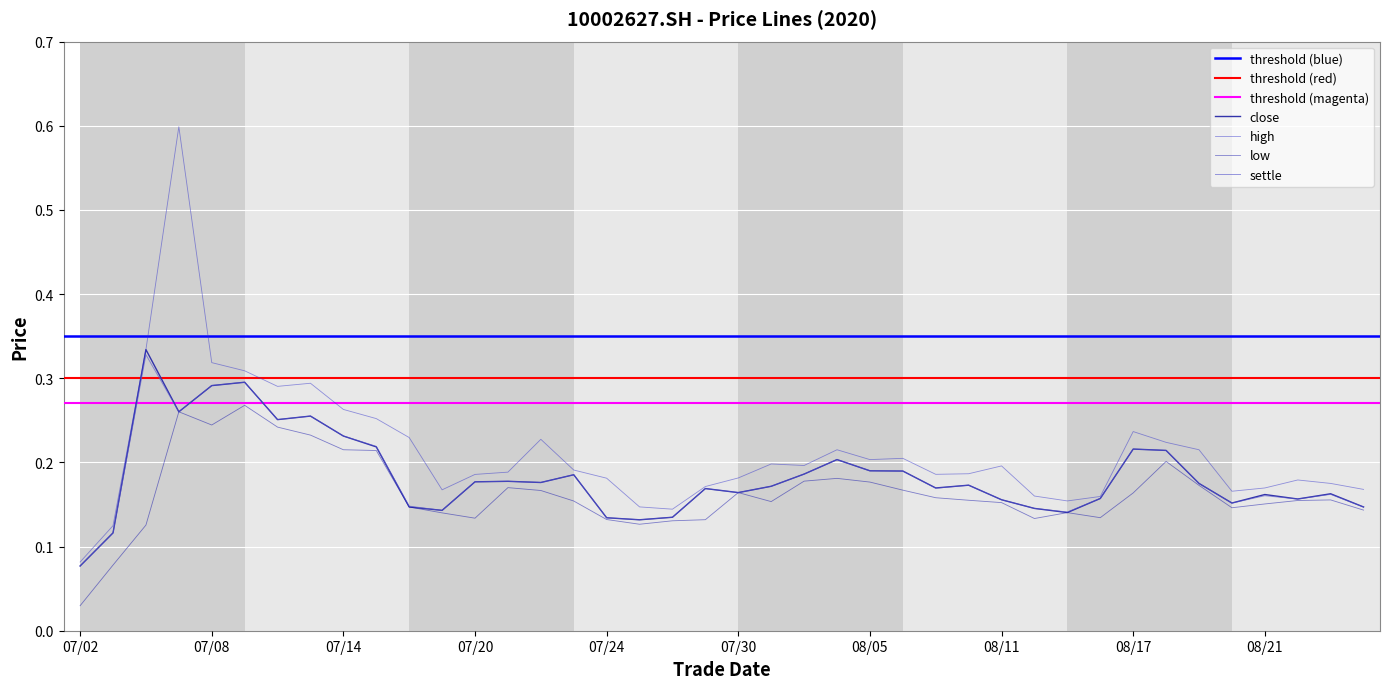

True or false: low has more than 1 interior local peaks.

True